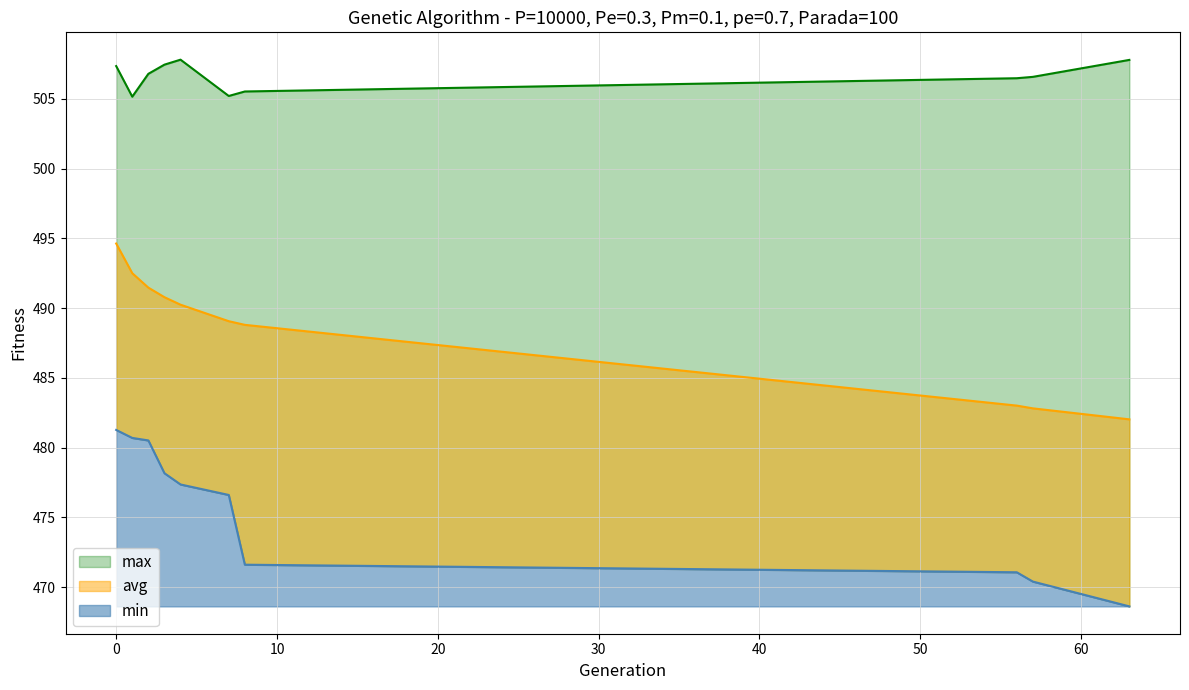

Is the value of avg at 63 greater than the value of max at 2?

No